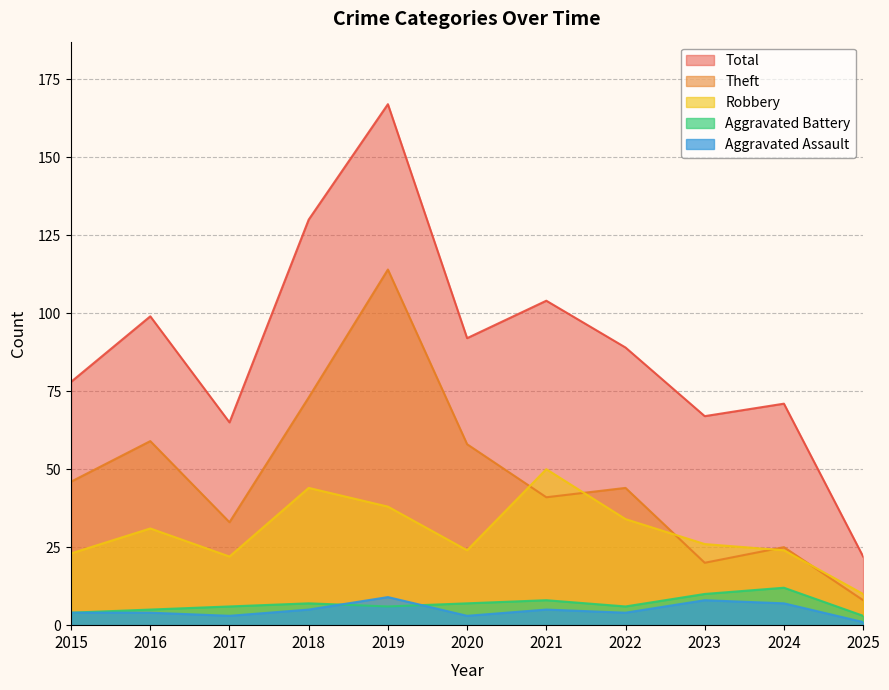

What is the value of the Aggravated Battery point at the 8th from the left?

6